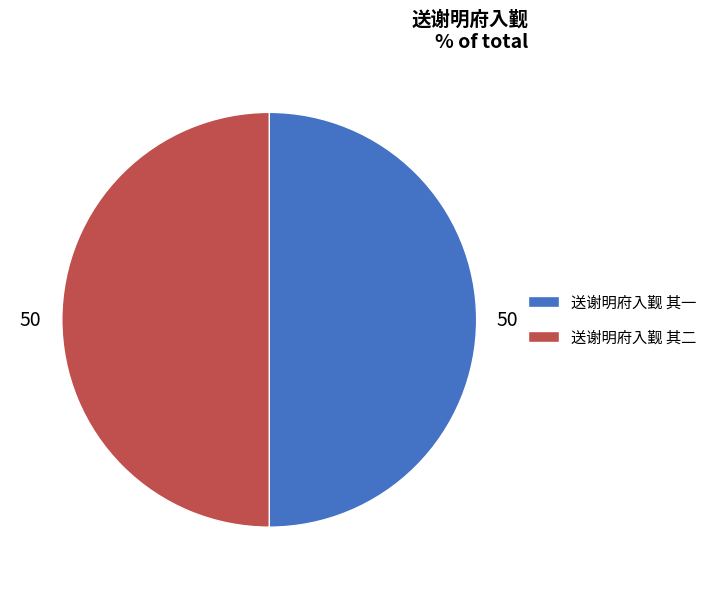

Do 送谢明府入觐 其二 and 送谢明府入觐 其一 together represent more than half of the pie?

Yes